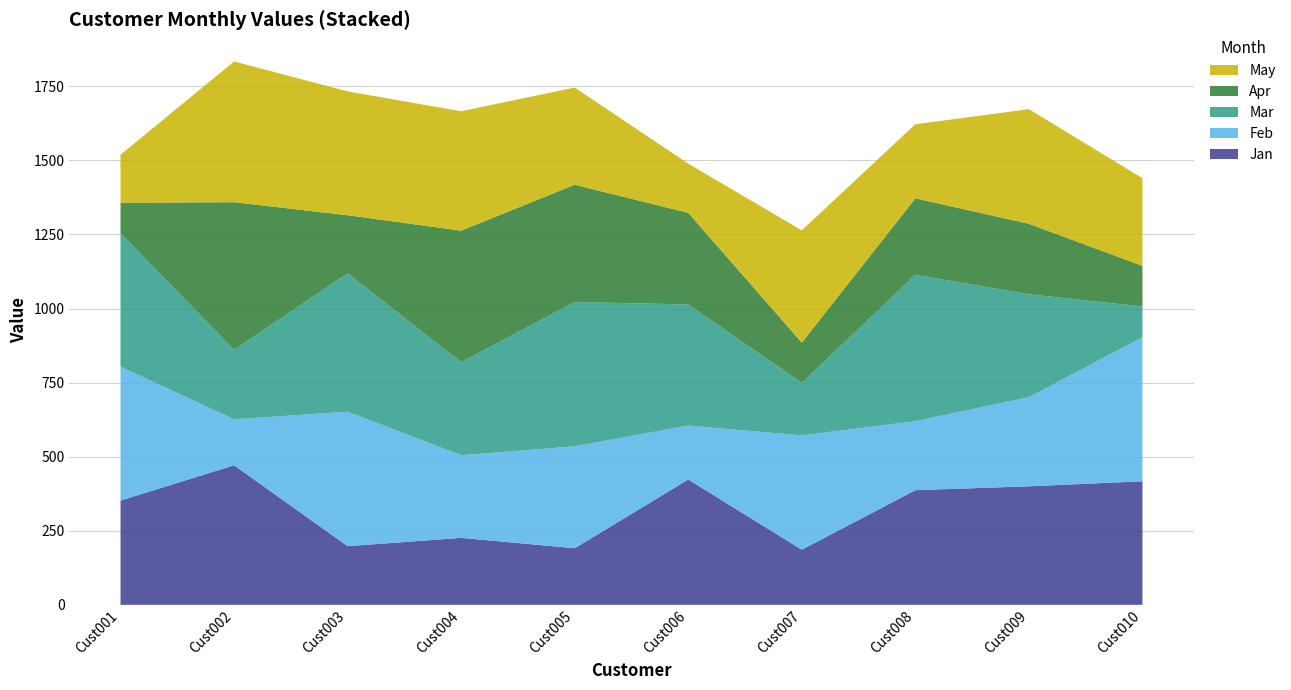

Reading left to right, extract all data points from this chart.

Jan: Cust001=352	Cust002=471	Cust003=198	Cust004=226	Cust005=191	Cust006=423	Cust007=186	Cust008=387	Cust009=400	Cust010=417
Feb: Cust001=452	Cust002=155	Cust003=454	Cust004=279	Cust005=344	Cust006=182	Cust007=386	Cust008=233	Cust009=301	Cust010=486
Mar: Cust001=450	Cust002=235	Cust003=467	Cust004=314	Cust005=487	Cust006=409	Cust007=177	Cust008=494	Cust009=347	Cust010=104
Apr: Cust001=103	Cust002=498	Cust003=196	Cust004=444	Cust005=396	Cust006=309	Cust007=136	Cust008=258	Cust009=238	Cust010=137
May: Cust001=162	Cust002=475	Cust003=418	Cust004=403	Cust005=328	Cust006=166	Cust007=379	Cust008=250	Cust009=387	Cust010=296